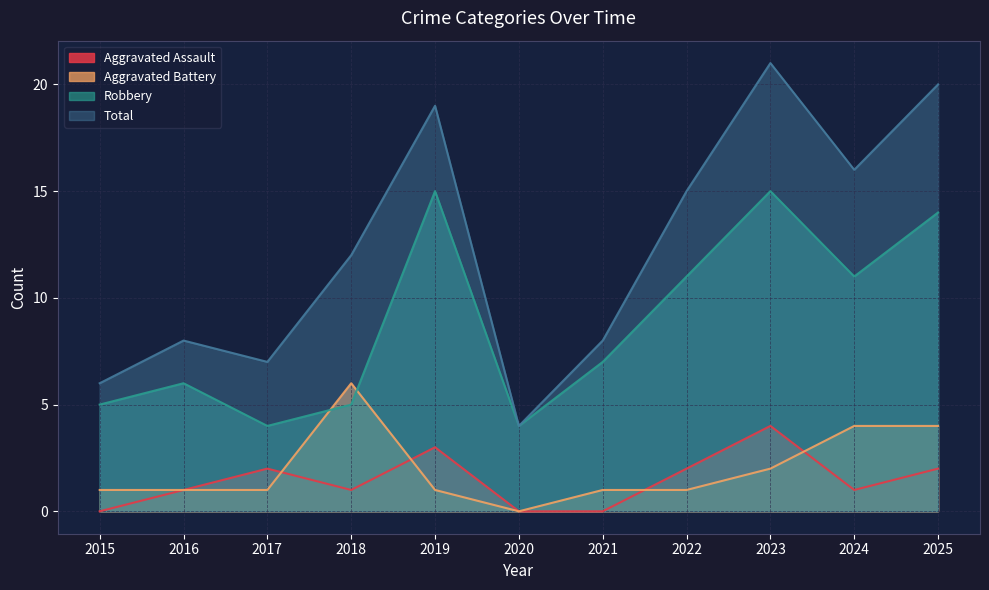

List the labels in order of Total value, smallest first.

2020, 2015, 2017, 2016, 2021, 2018, 2022, 2024, 2019, 2025, 2023